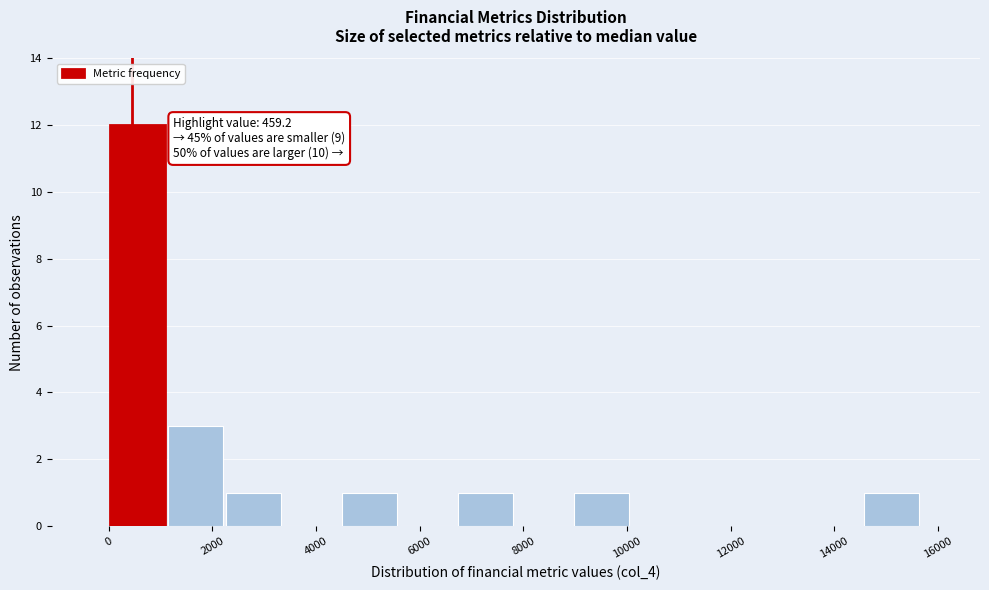

Over which range of the x-axis is the bar tallest?

0 to 1200